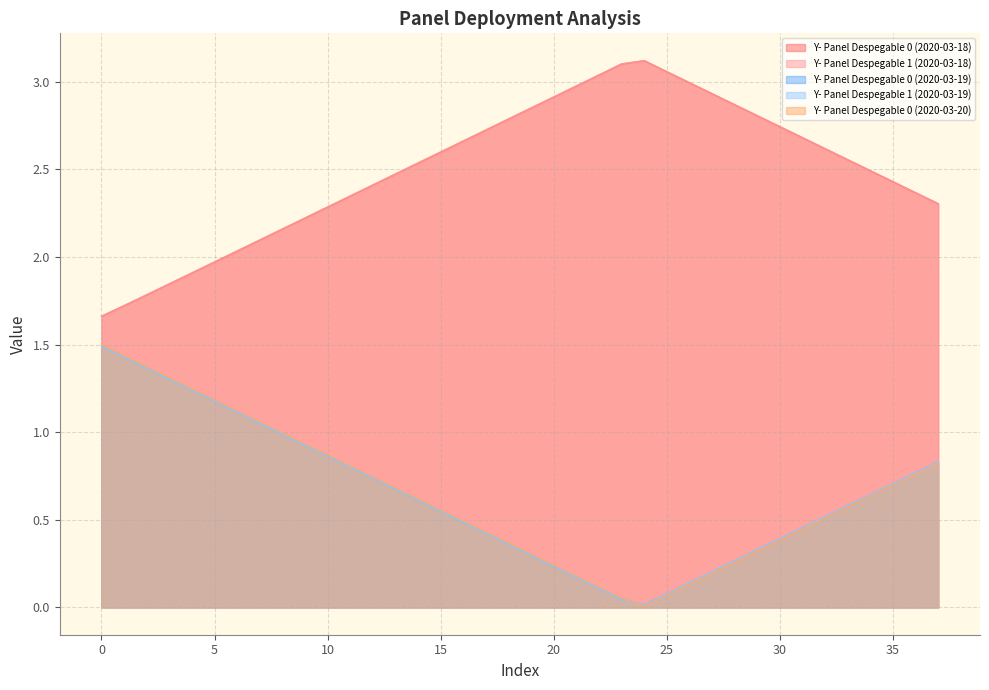

How many lines are shown in the chart?

5